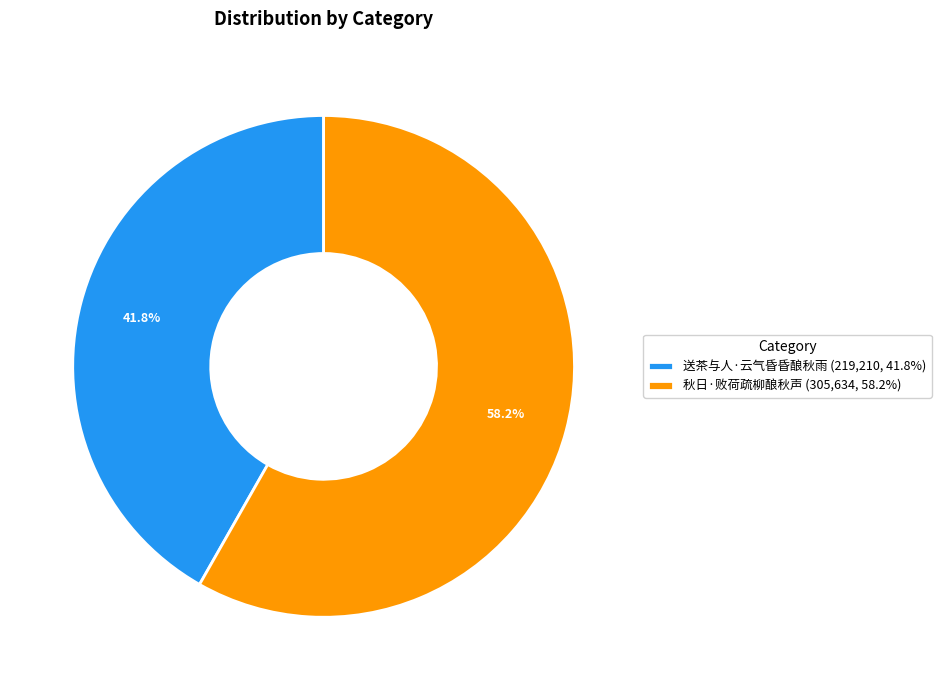

What is the ratio of the value at 秋日·败荷疏柳酿秋声 (305,634, 58.2%) to the value at 送茶与人·云气昏昏酿秋雨 (219,210, 41.8%)?

1.4